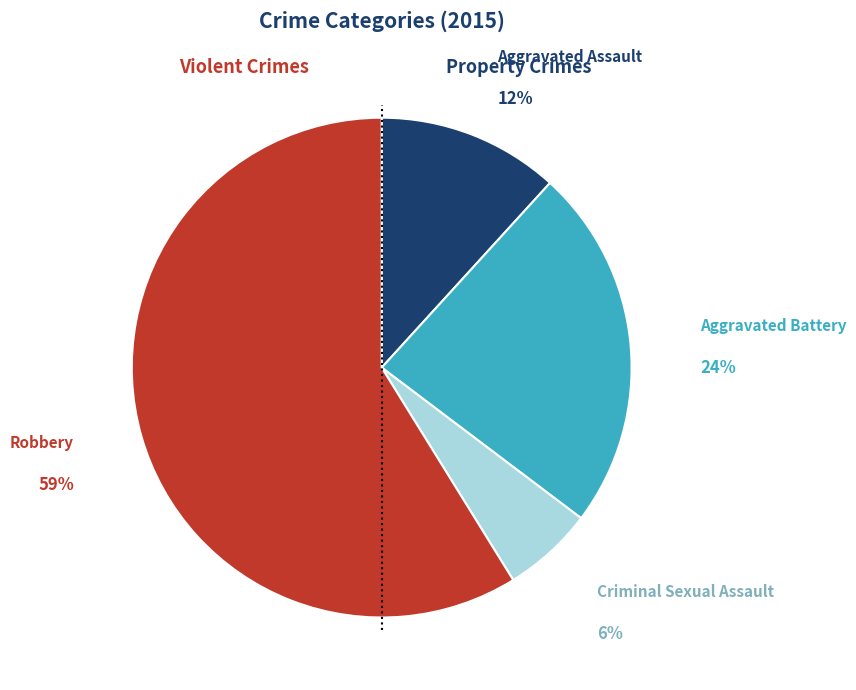

To the nearest percent, what is the average slice percentage?

25%